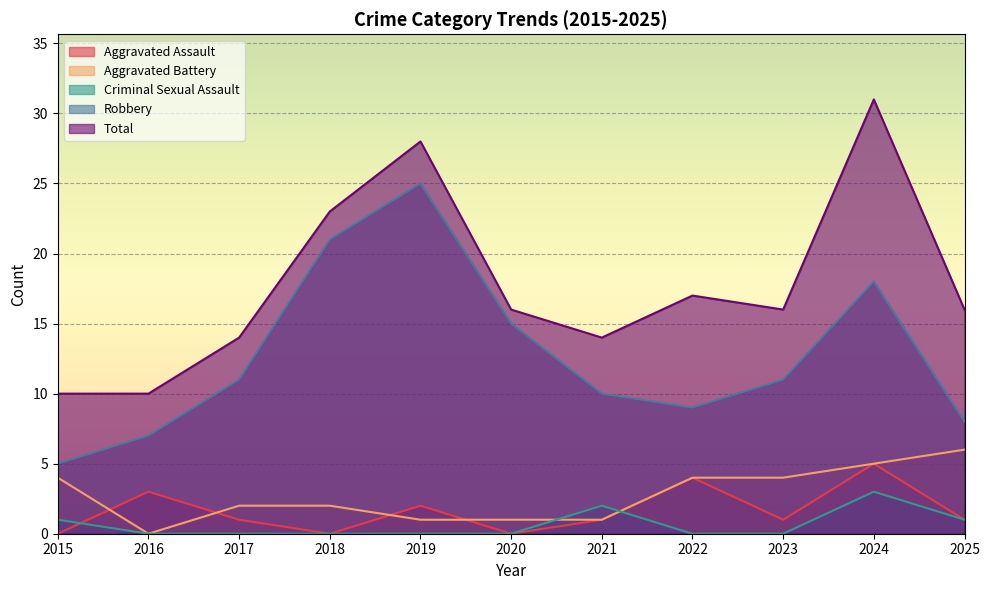

Reading right to left, list all the values displayed in this chart.

Aggravated Assault: 1	5	1	4	1	0	2	0	1	3	0
Aggravated Battery: 6	5	4	4	1	1	1	2	2	0	4
Criminal Sexual Assault: 1	3	0	0	2	0	0	0	0	0	1
Robbery: 8	18	11	9	10	15	25	21	11	7	5
Total: 16	31	16	17	14	16	28	23	14	10	10